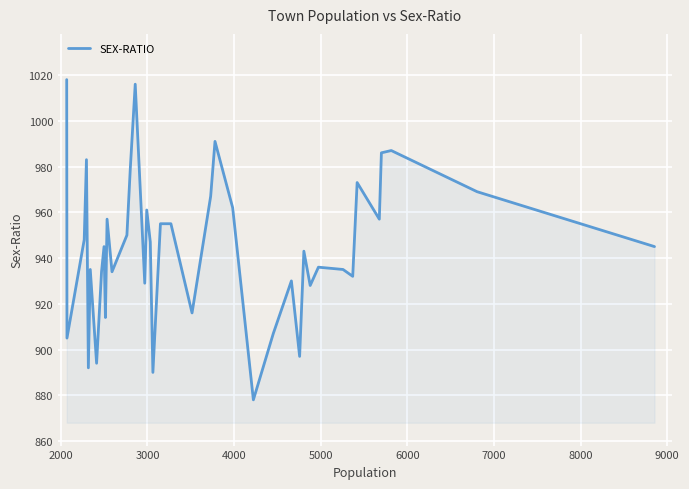

What is the greatest value displayed?

1018